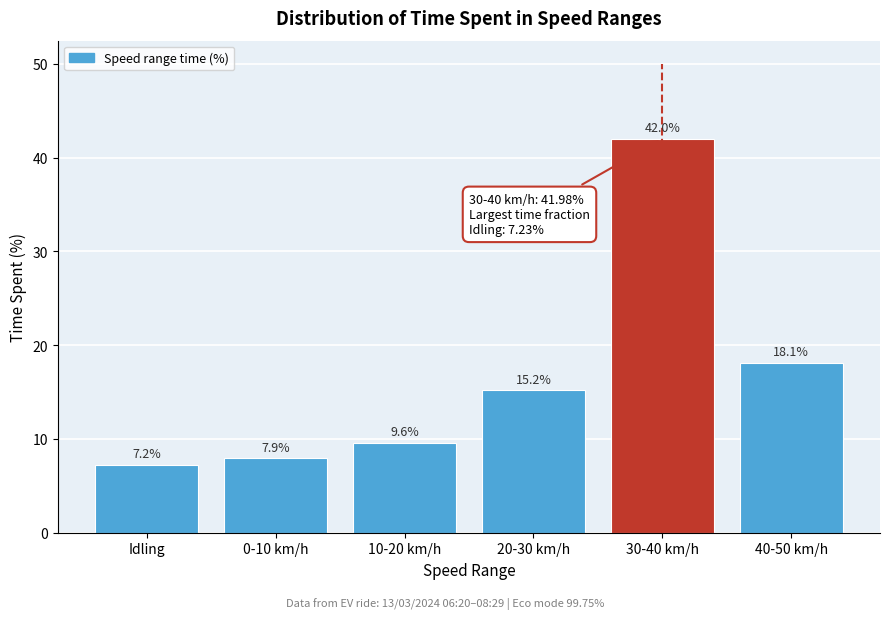

Reading left to right, what are all the values shown in this chart?

Idling=7.2	0-10 km/h=7.9	10-20 km/h=9.6	20-30 km/h=15.2	30-40 km/h=42.0	40-50 km/h=18.1